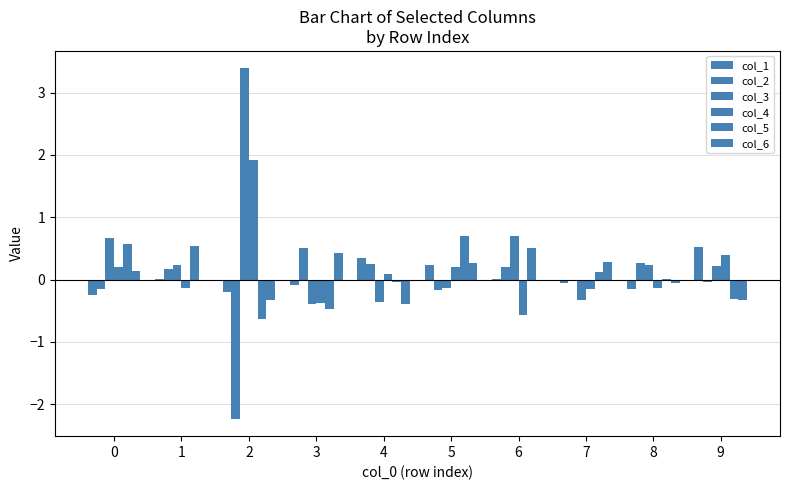

Count the number of data series in this chart.

6